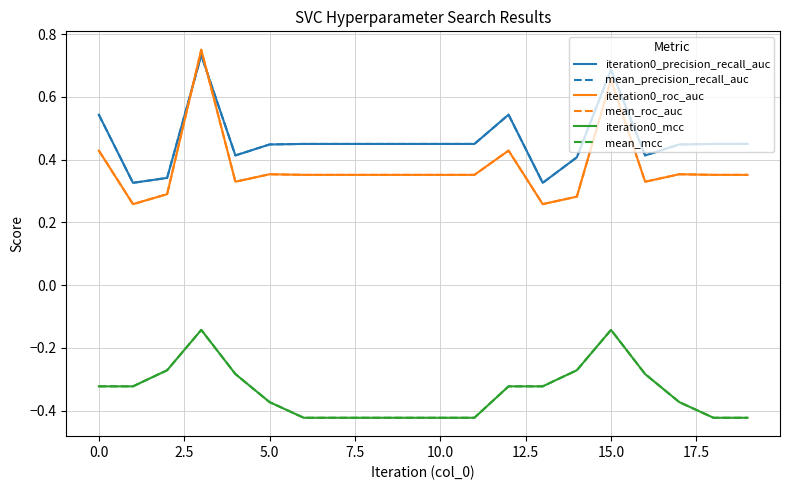

Does the chart display data point markers on the line(s)?

No